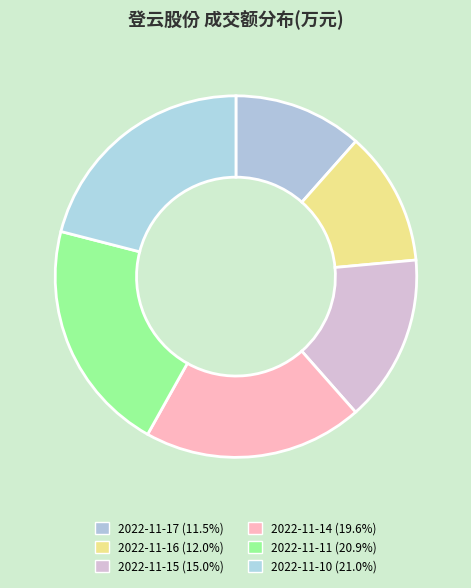

Count the number of slices in the pie.

6